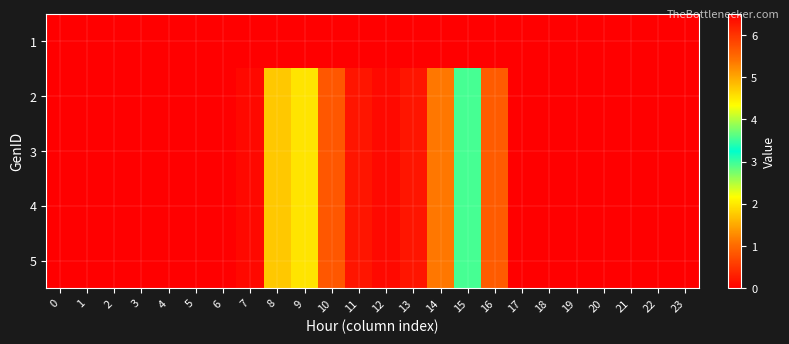

List the series in order of their peak value, lowest first.

1, 2, 3, 4, 5